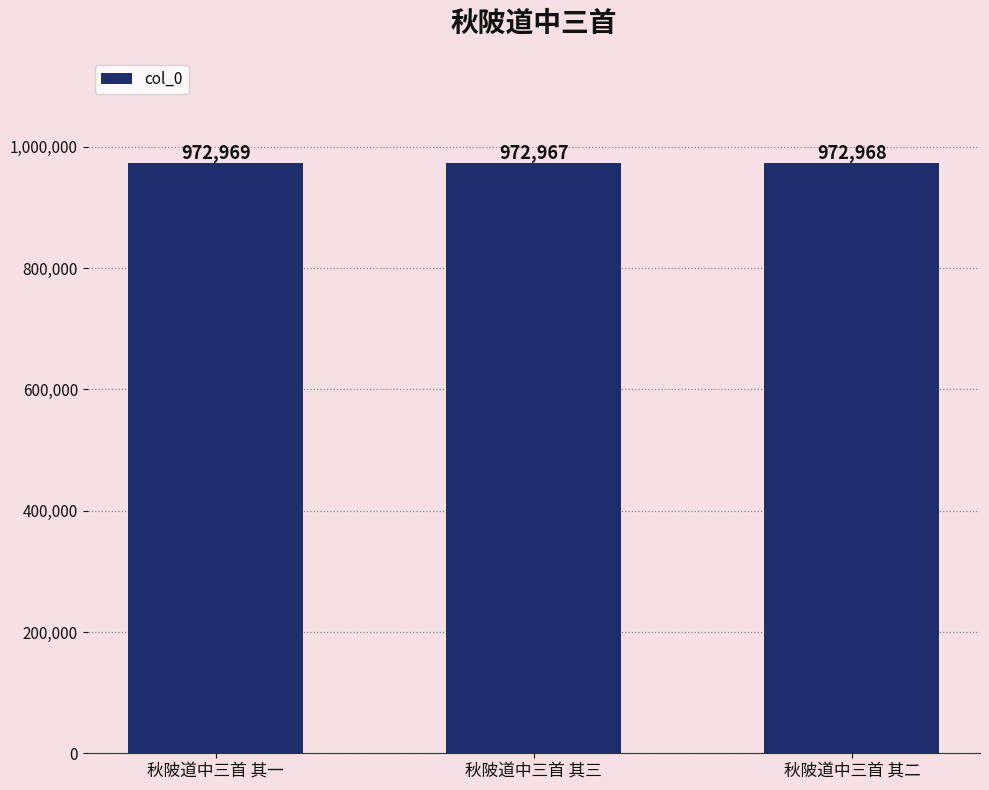

What is the sum of all values?

2918904